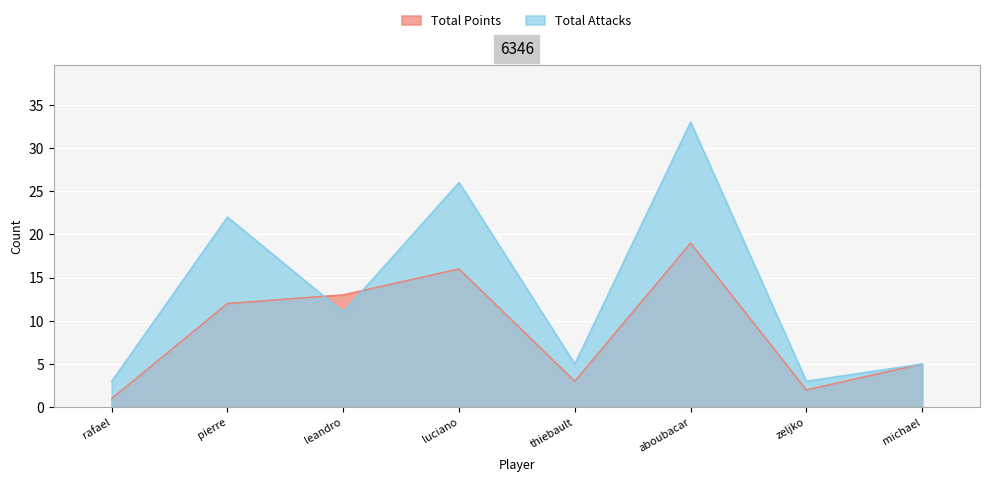

True or false: Total Points has more than 0 points higher than both neighbors.

True